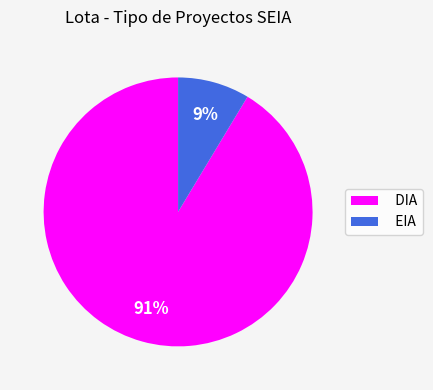

What percentage is the DIA slice, to the nearest percent?

91%